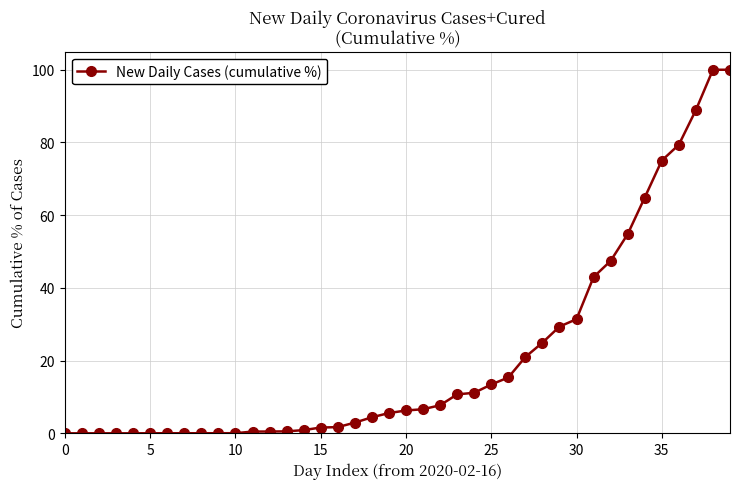

Count the number of data series in this chart.

1